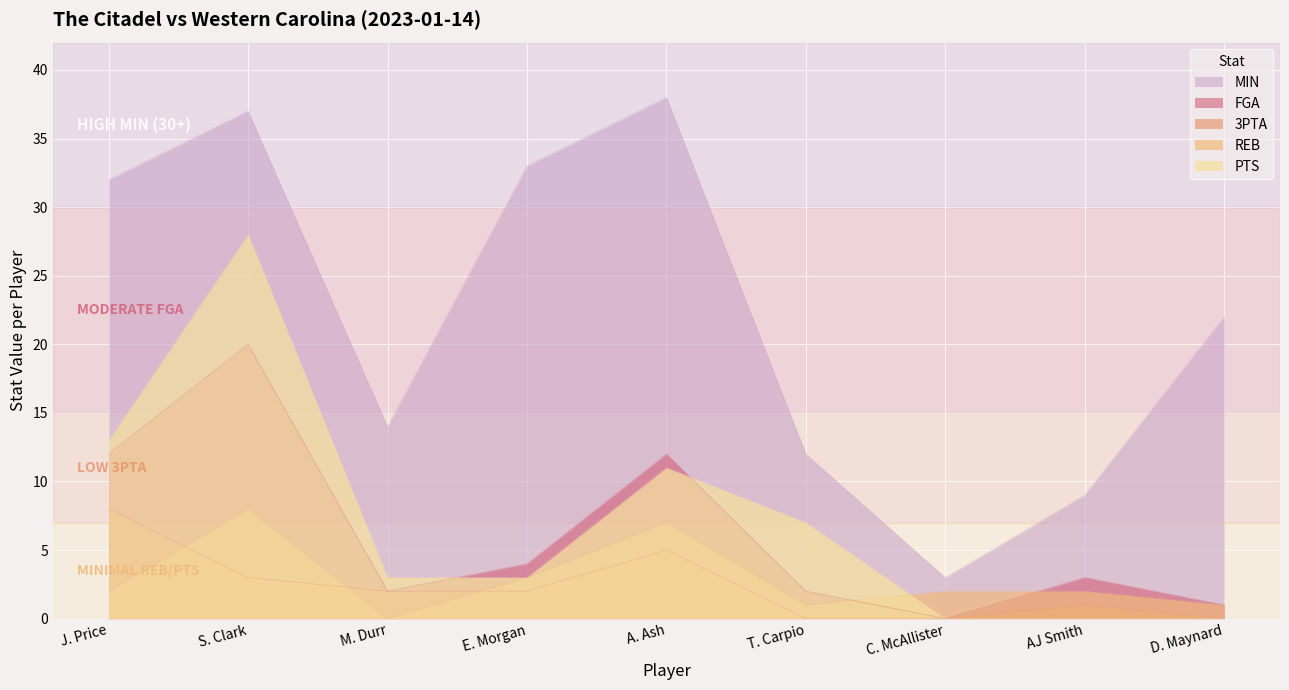

What is the difference between the MIN values at T. Carpio and AJ Smith?

3